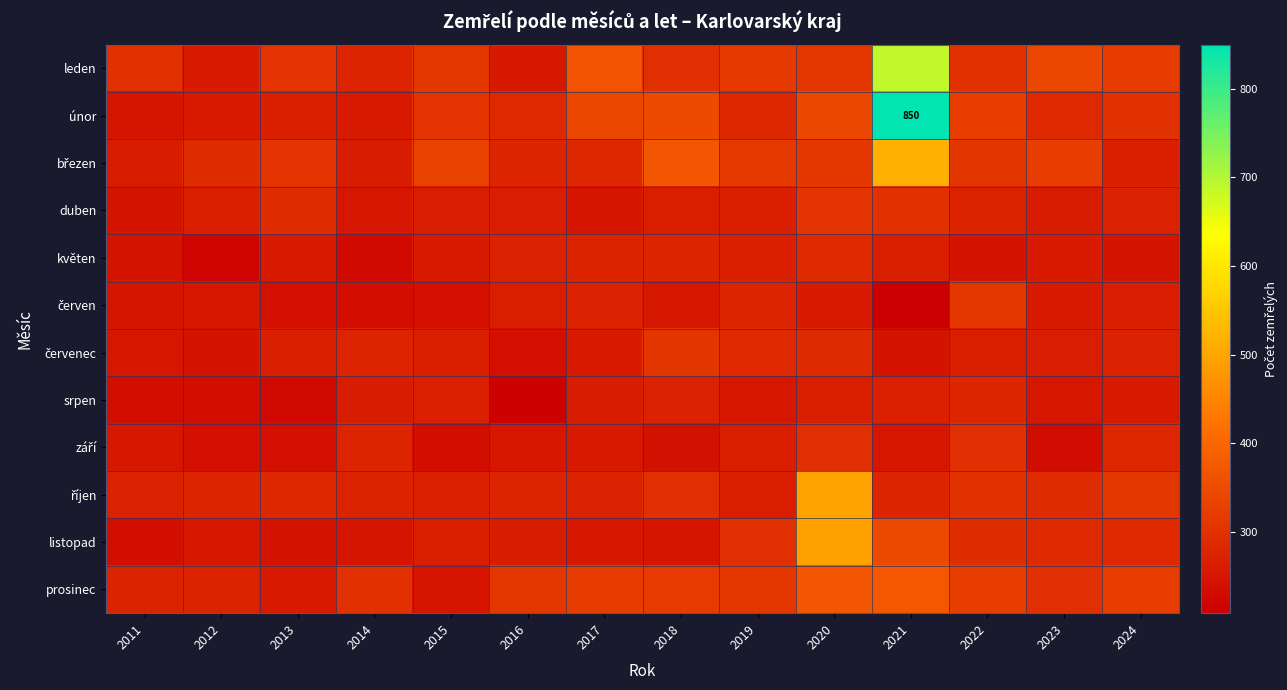

What is the difference between the highest and lowest values at 2011?

67